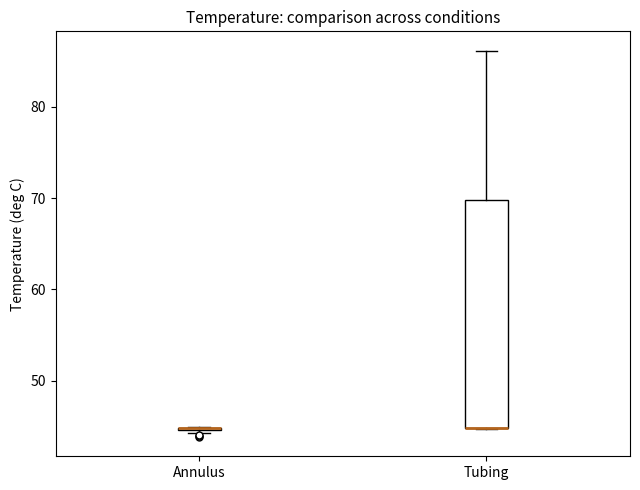

Reading left to right, read every box against the y-axis: the position of its median line, the range the box covers, and the ends of its whiskers. The values are not printed on the chart, so give them approximately, as read against the axis.

Annulus: box collapsed to a line at 45, whiskers 44 to 45
Tubing: median 45 (drawn on the box's lower edge), box 45 to 70, whiskers 45 to 86